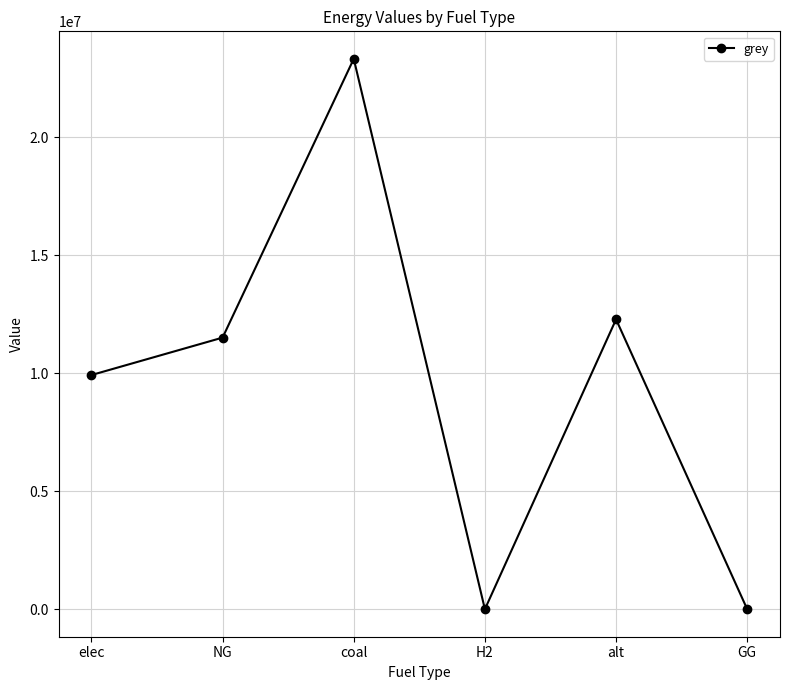

Which category has the highest value across all series?

coal